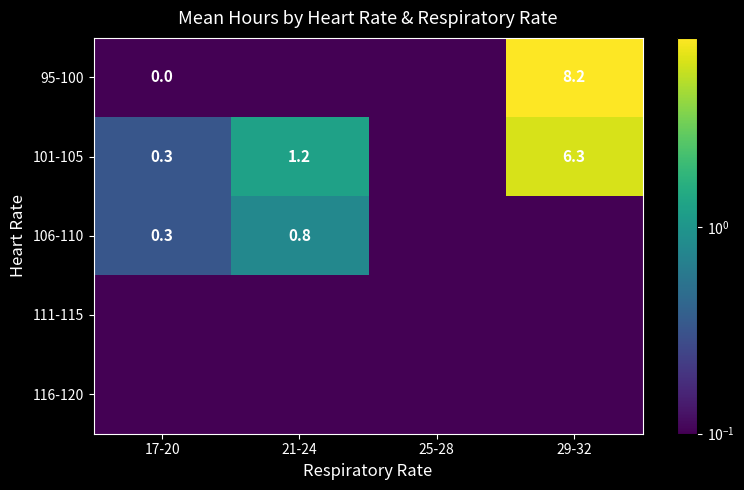

Is the value of 106-110 at 17-20 greater than the value of 95-100 at 29-32?

No